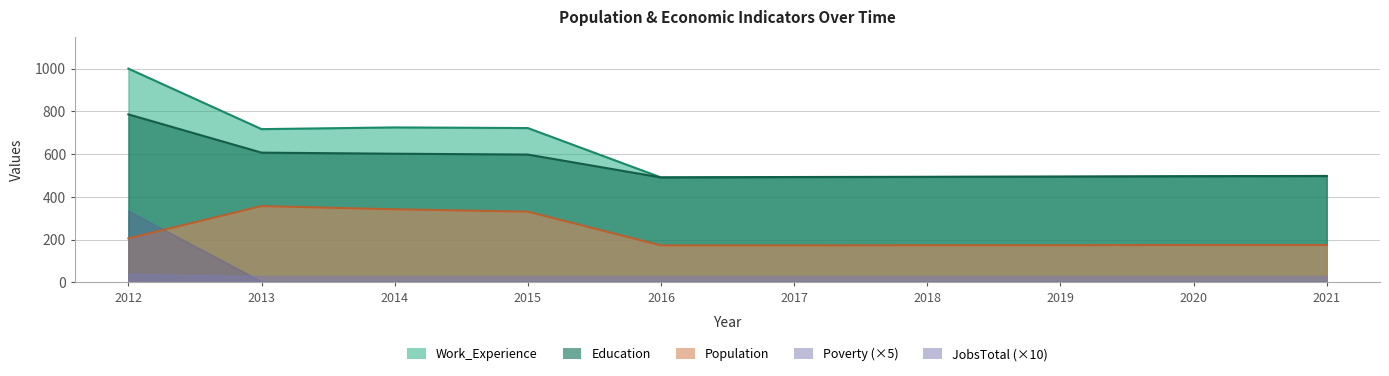

Rank the categories by Education value from highest to lowest.

2012, 2013, 2014, 2015, 2021, 2020, 2019, 2018, 2017, 2016